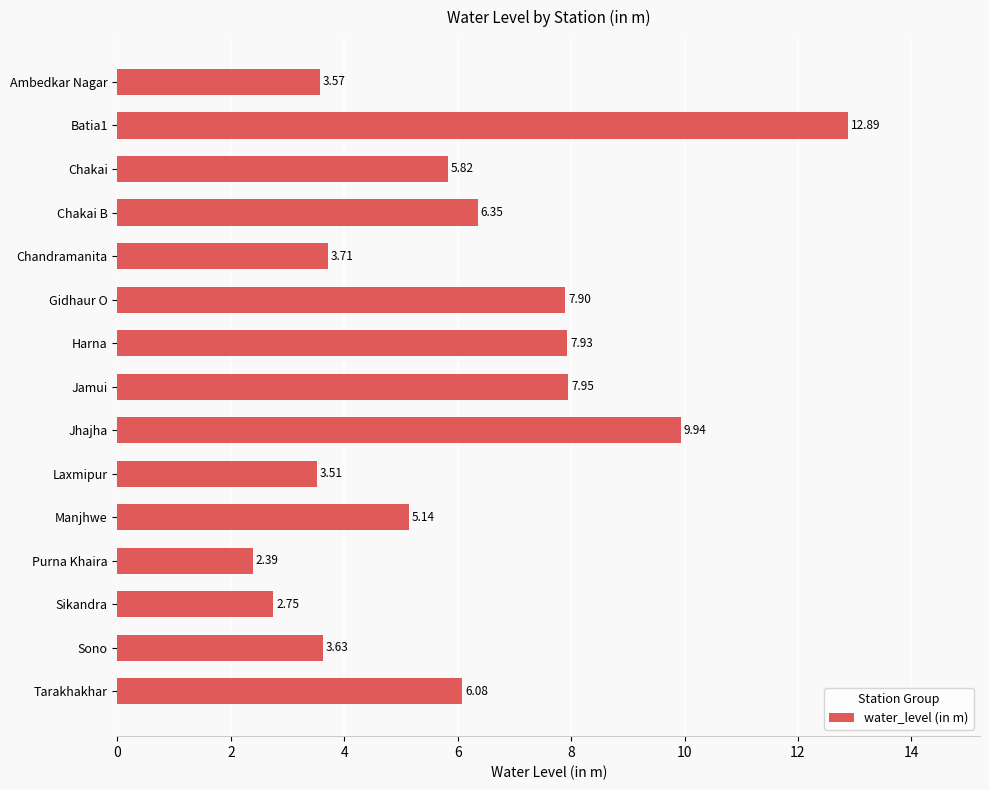

Rank the categories by value from lowest to highest.

Purna Khaira, Sikandra, Laxmipur, Ambedkar Nagar, Sono, Chandramanita, Manjhwe, Chakai, Tarakhakhar, Chakai B, Gidhaur O, Harna, Jamui, Jhajha, Batia1